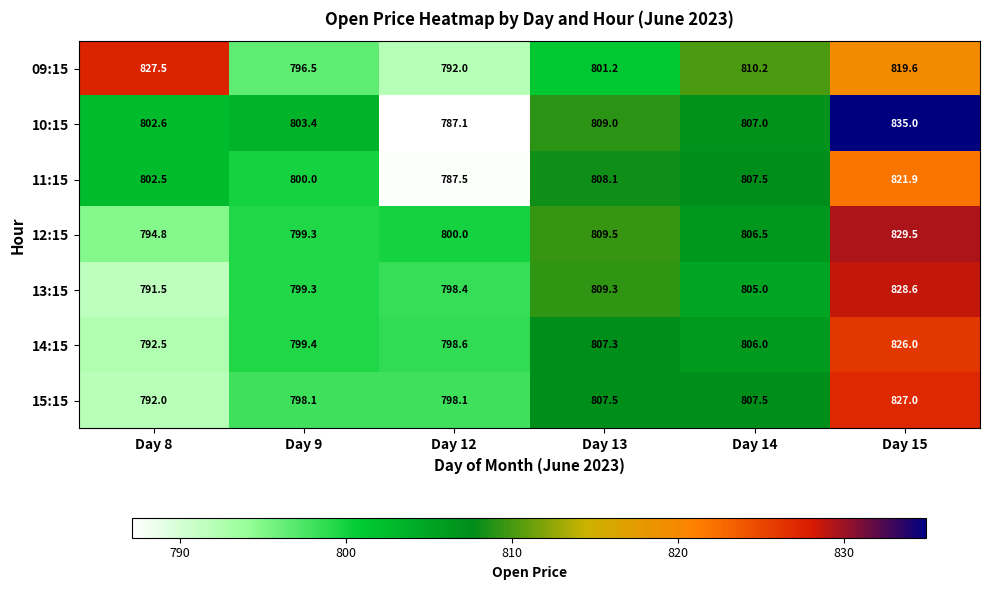

List the series in order of their peak value, lowest first.

11:15, 14:15, 15:15, 09:15, 13:15, 12:15, 10:15